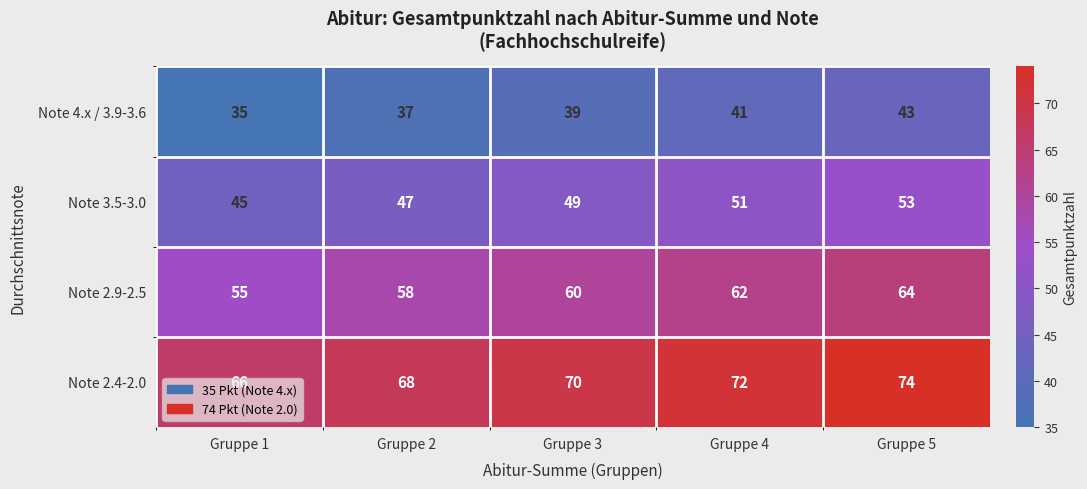

What is the sum of the Note 2.4-2.0 values at Gruppe 4 and Gruppe 1?

138